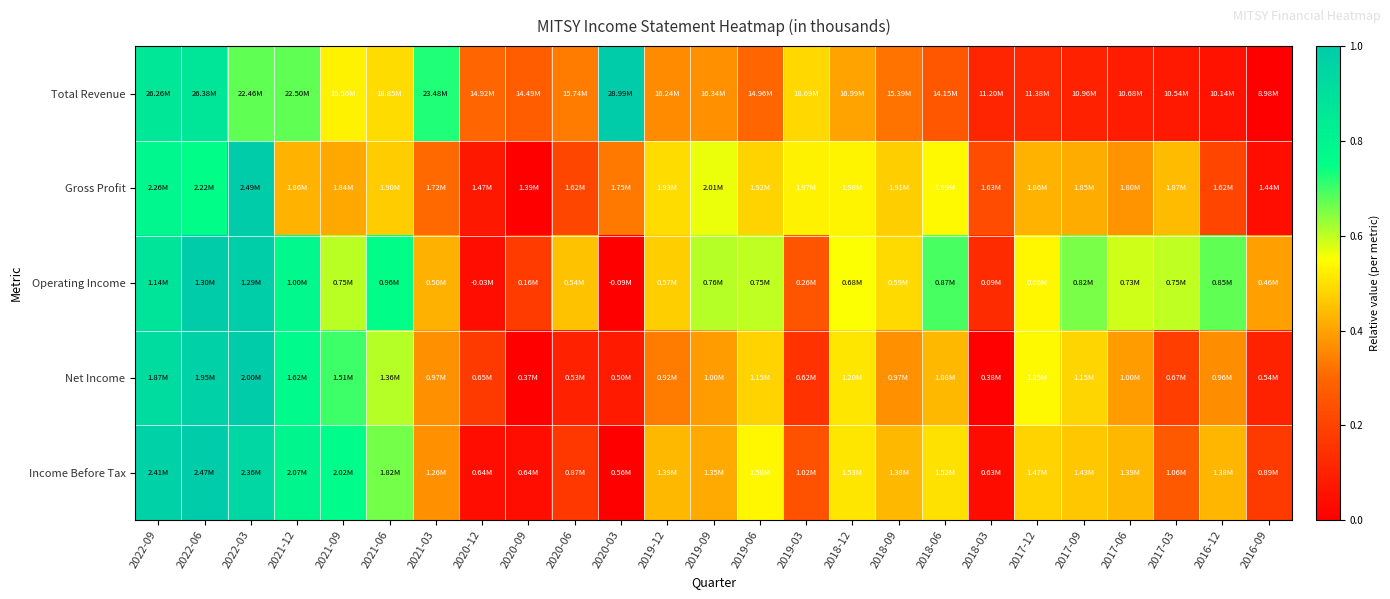

At which category is the sum across all series the highest?

2022-03